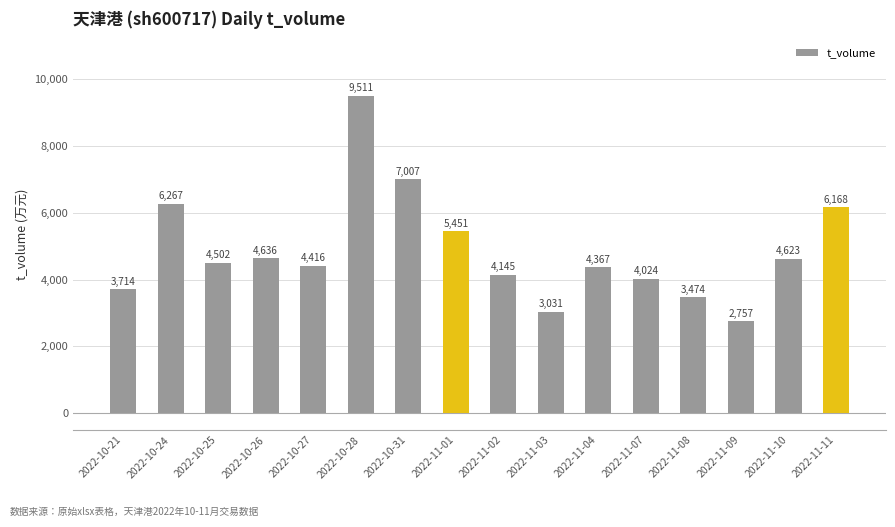

Rank the categories by value from highest to lowest.

2022-10-28, 2022-10-31, 2022-10-24, 2022-11-11, 2022-11-01, 2022-10-26, 2022-11-10, 2022-10-25, 2022-10-27, 2022-11-04, 2022-11-02, 2022-11-07, 2022-10-21, 2022-11-08, 2022-11-03, 2022-11-09